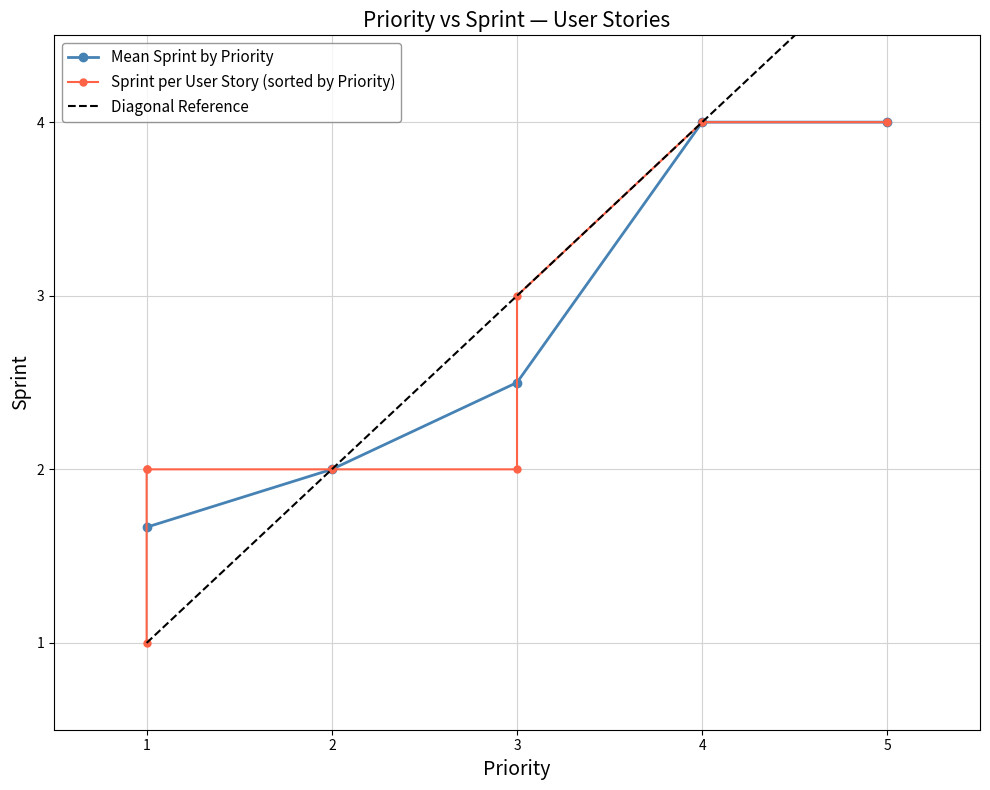

How many data points in Priority are above 2?

4